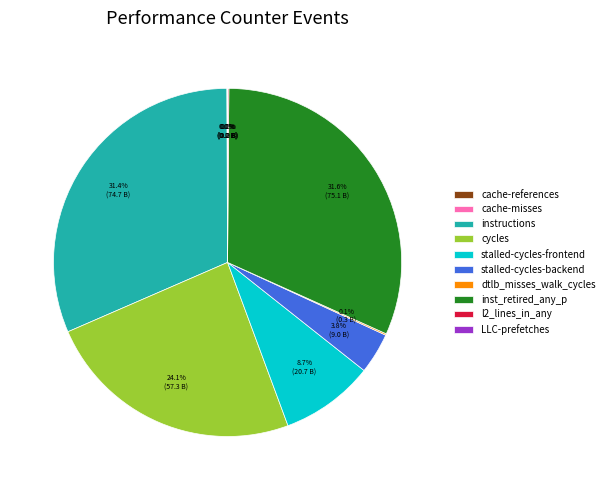

Is the sum of instructions and stalled-cycles-frontend greater than half?

No